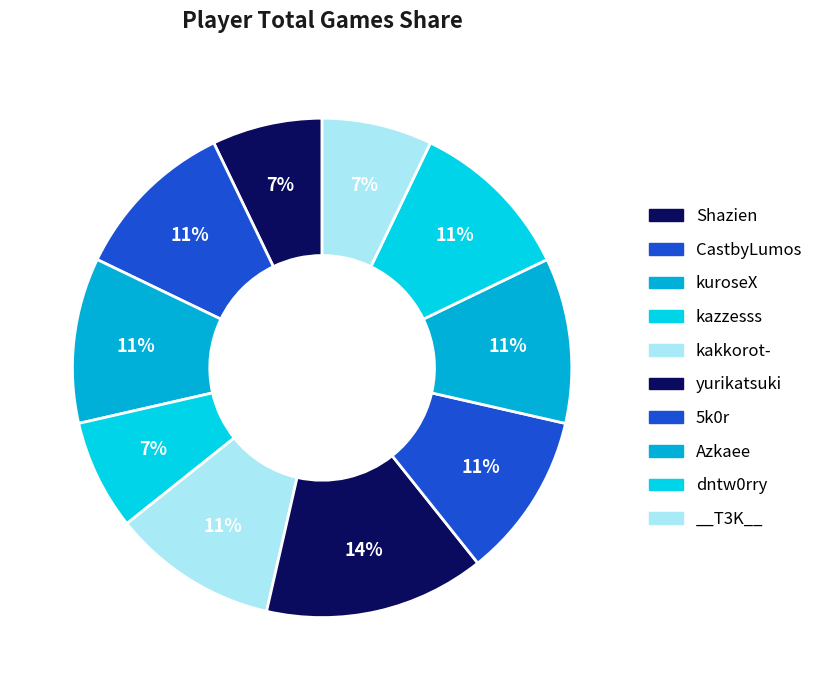

To the nearest percent, what is the difference between the largest and smallest slice percentages?

7%